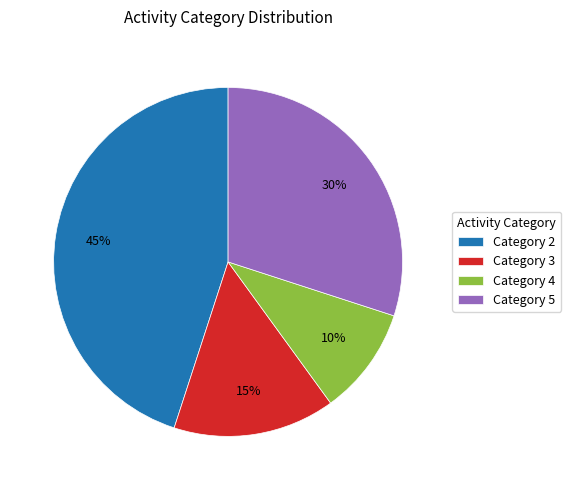

Which category has the biggest portion of the pie?

Category 2